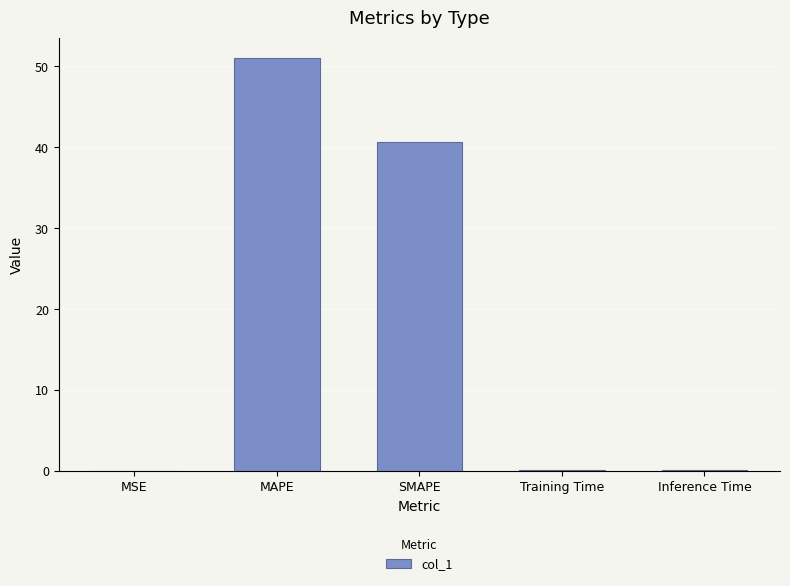

What is the average value?

18.4